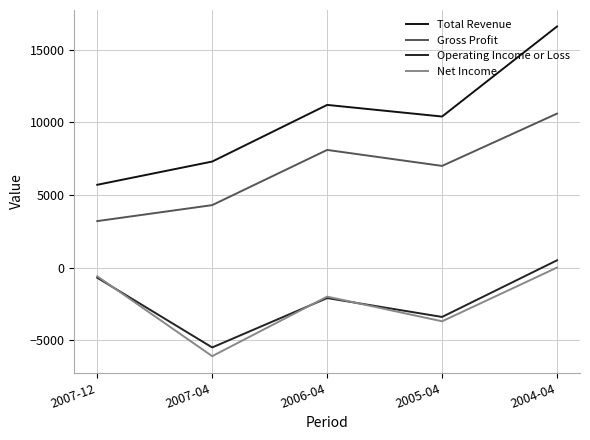

At how many categories does at least one series exceed 2289?

5